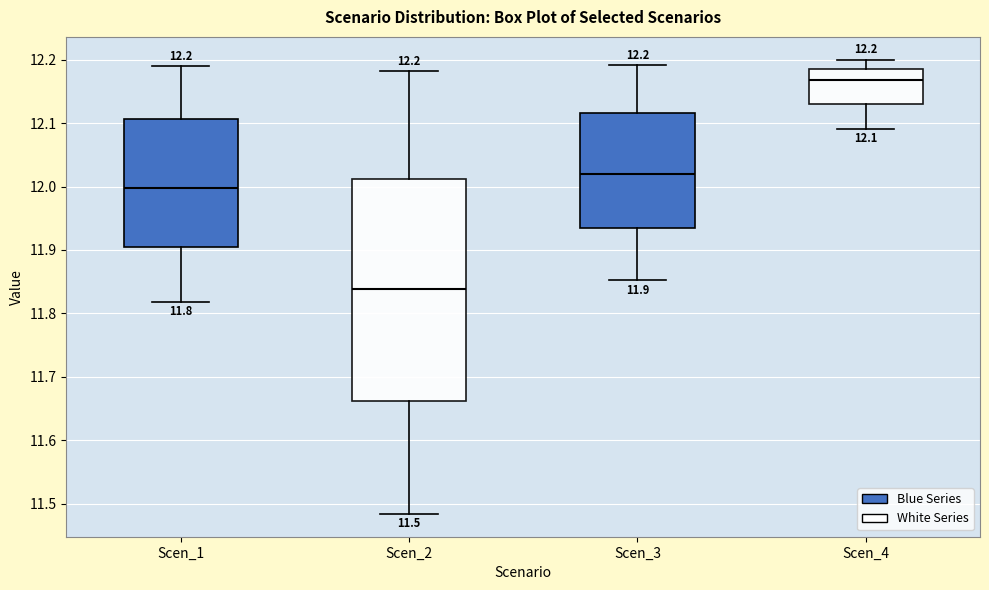

Which box's median line is the highest?

Scen_4